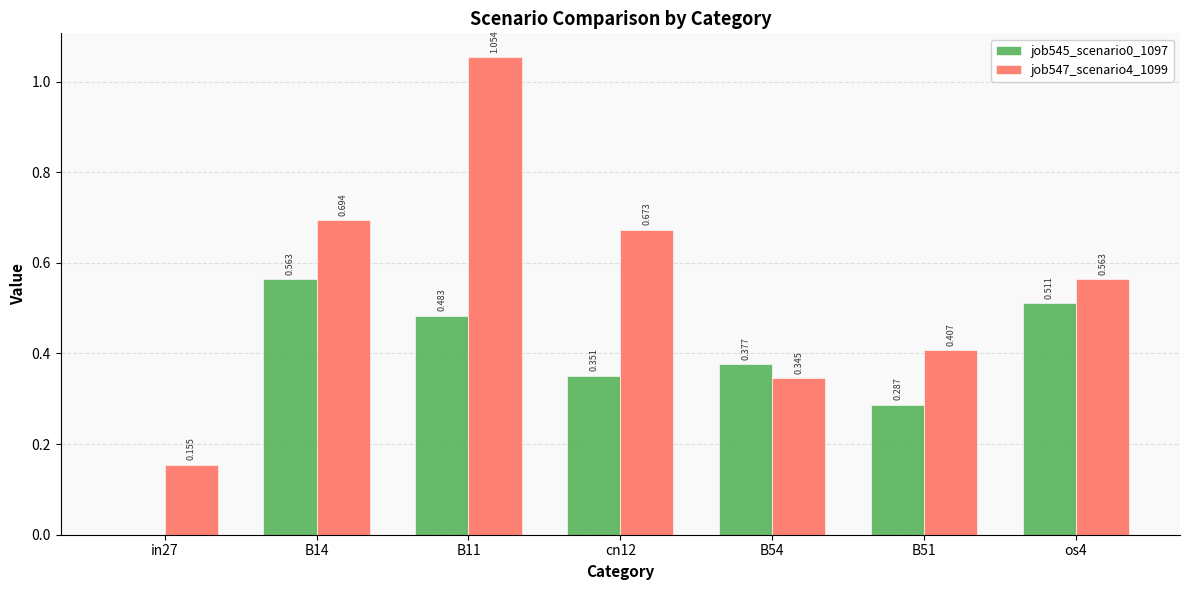

Which series has the largest total across all categories?

job547_scenario4_1099